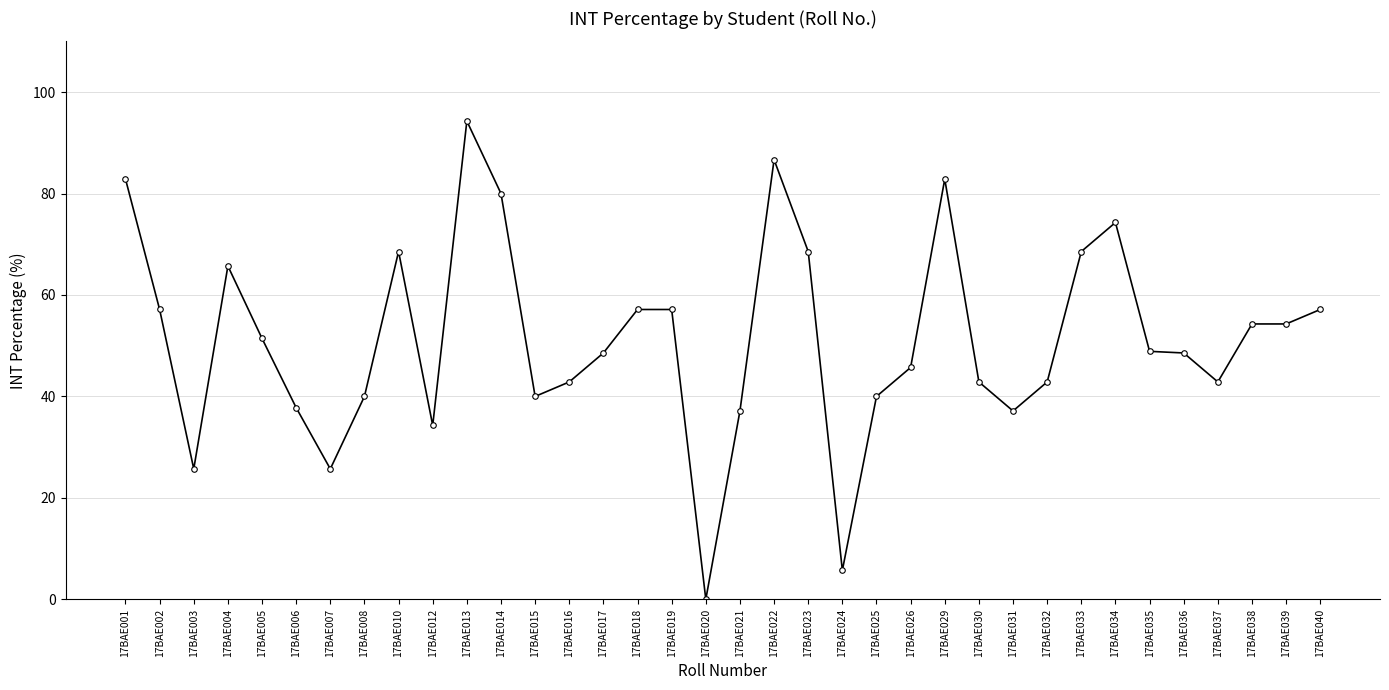

Read the value at 17BAE003.

25.7